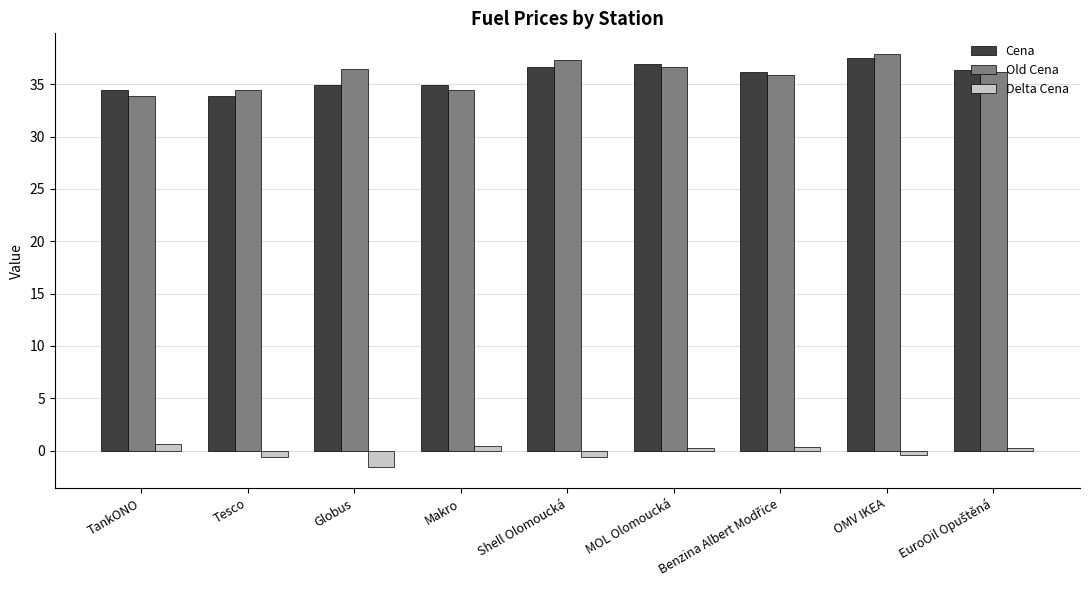

Between Tesco and OMV IKEA, which series saw the biggest shift?

Cena